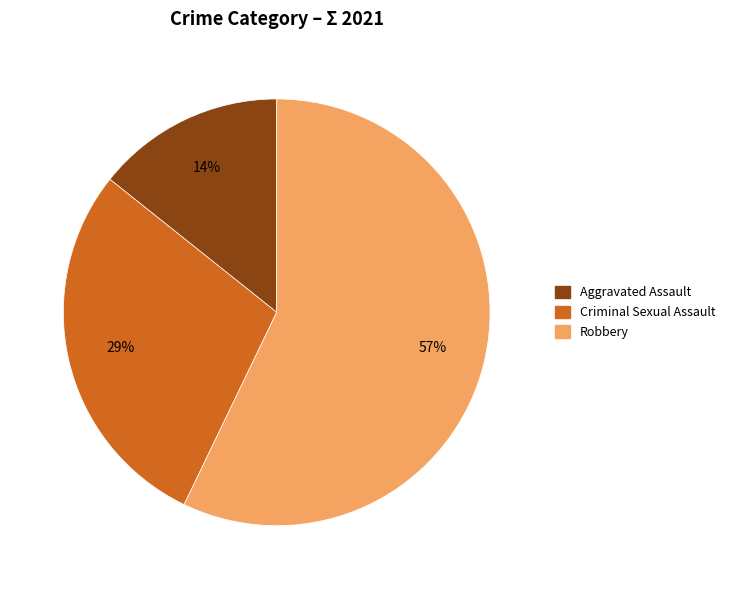

Is there a majority slice in this chart?

Yes